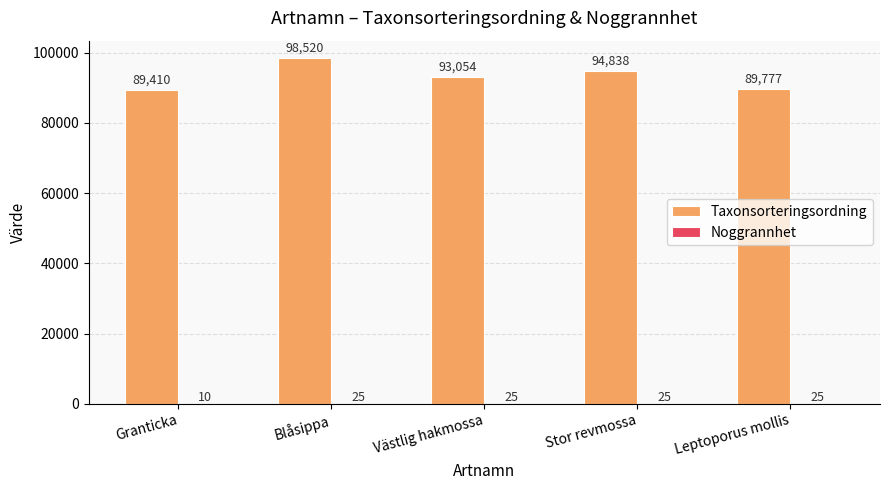

What is the approximate value of Taxonsorteringsordning at Blåsippa?

98520